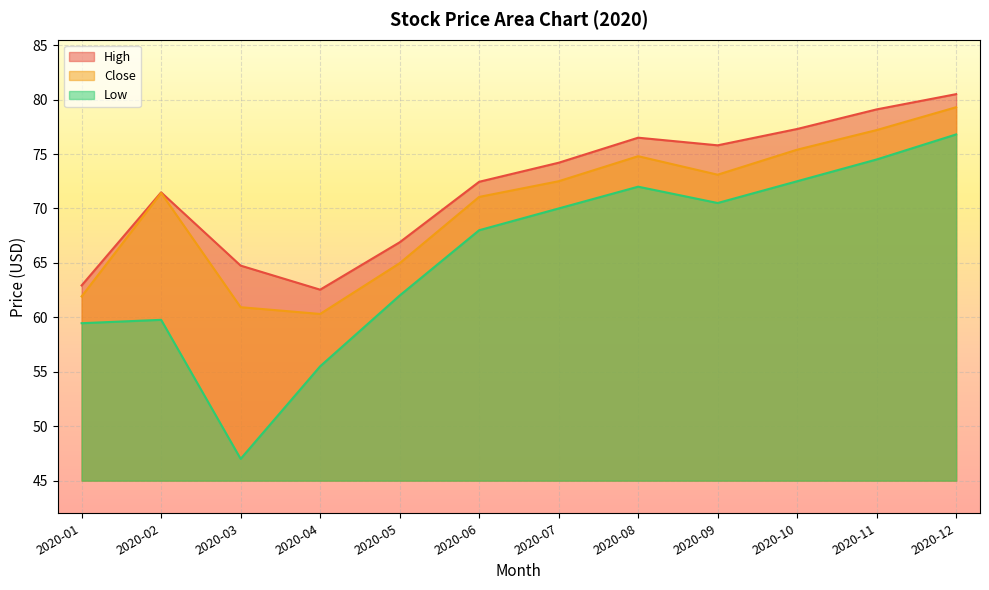

In Low, how many points are higher than both neighbors (excluding endpoints)?

2